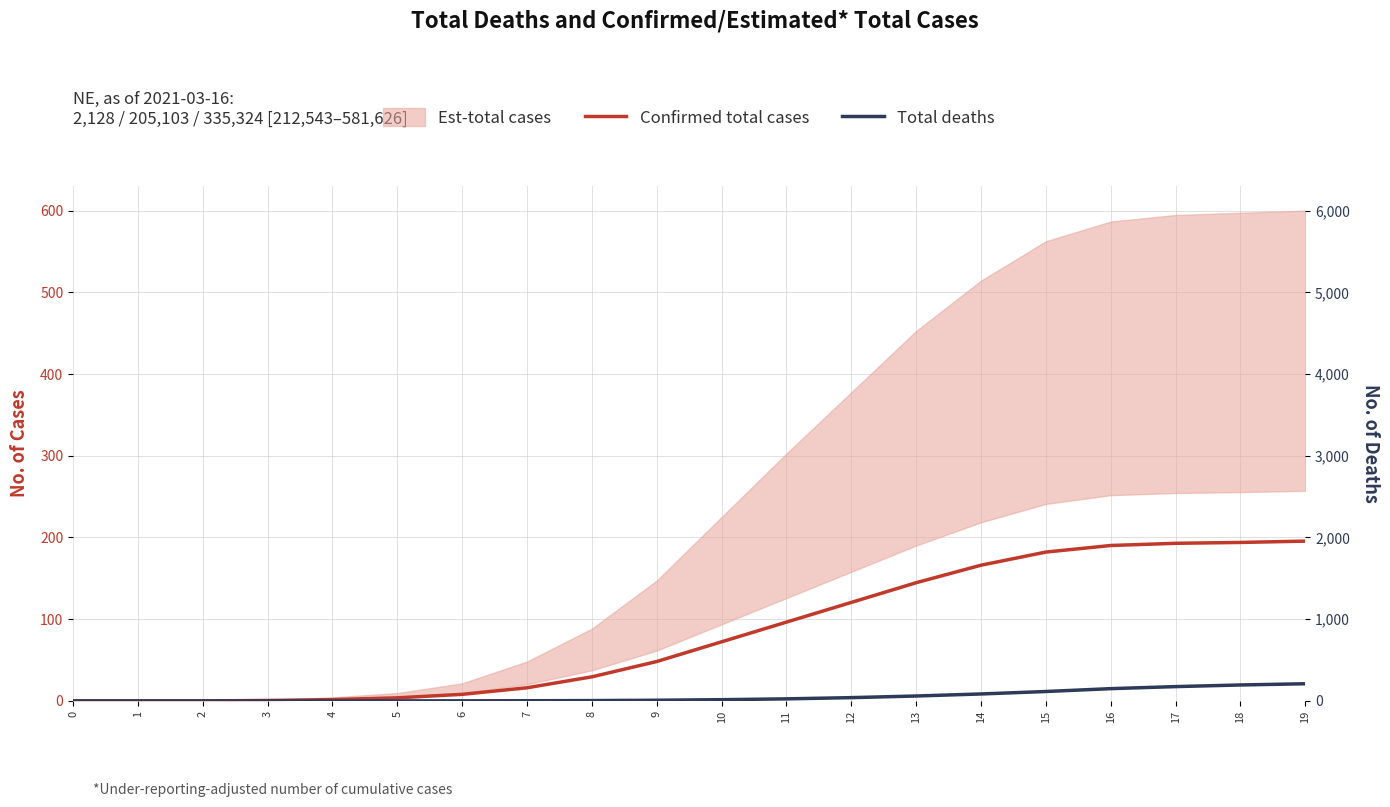

The value of Total deaths at 14 is 11.1. True or false?

False